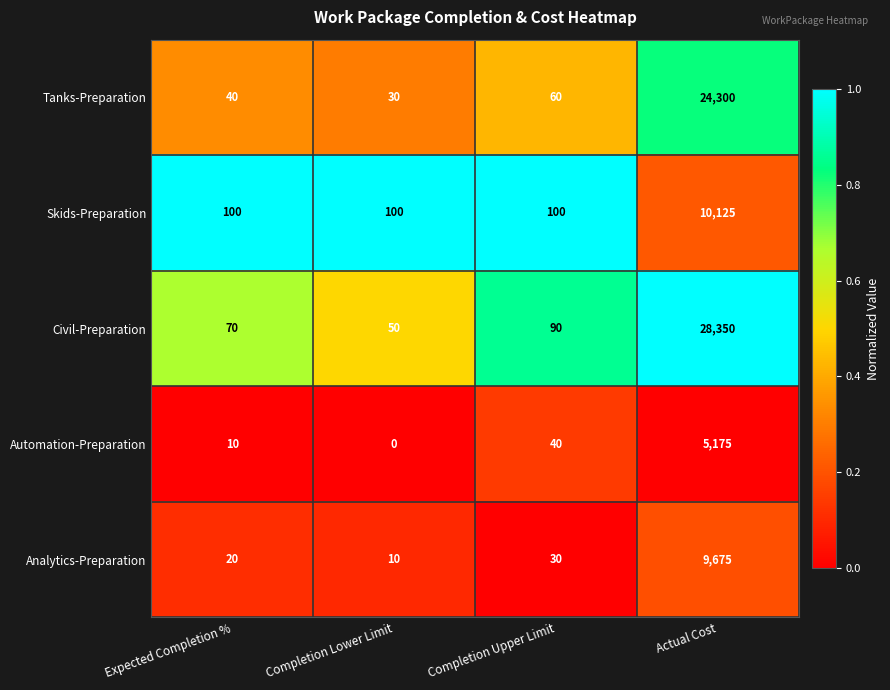

How many Skids-Preparation values are between 100 and 10125?

4